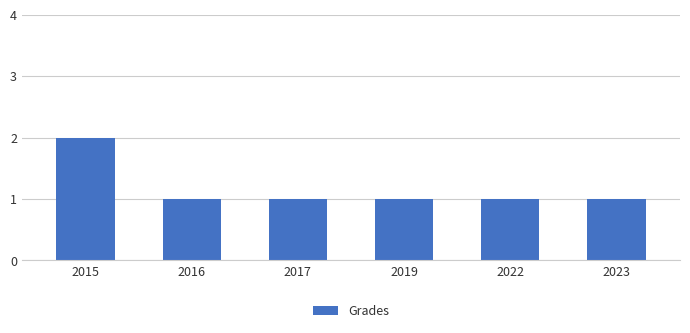

Which label corresponds to the largest value in the chart?

2015